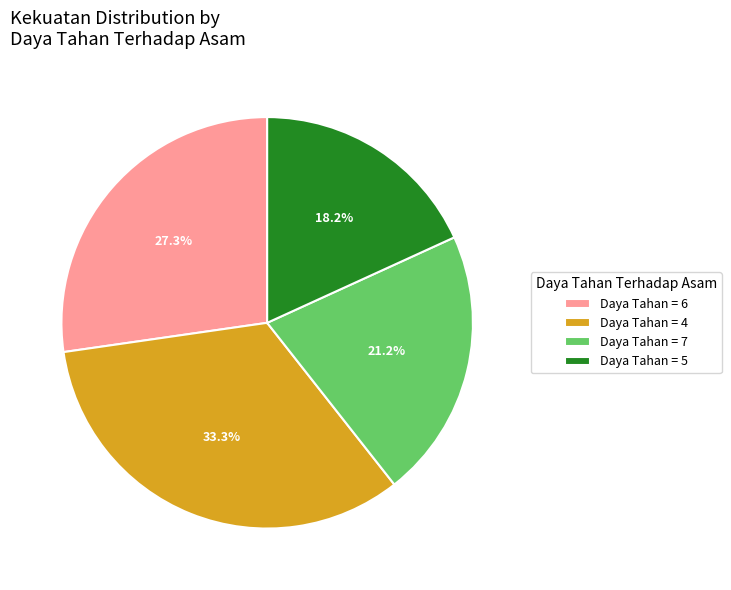

What is the total percentage of Daya Tahan = 5 and Daya Tahan = 6?

45.5%